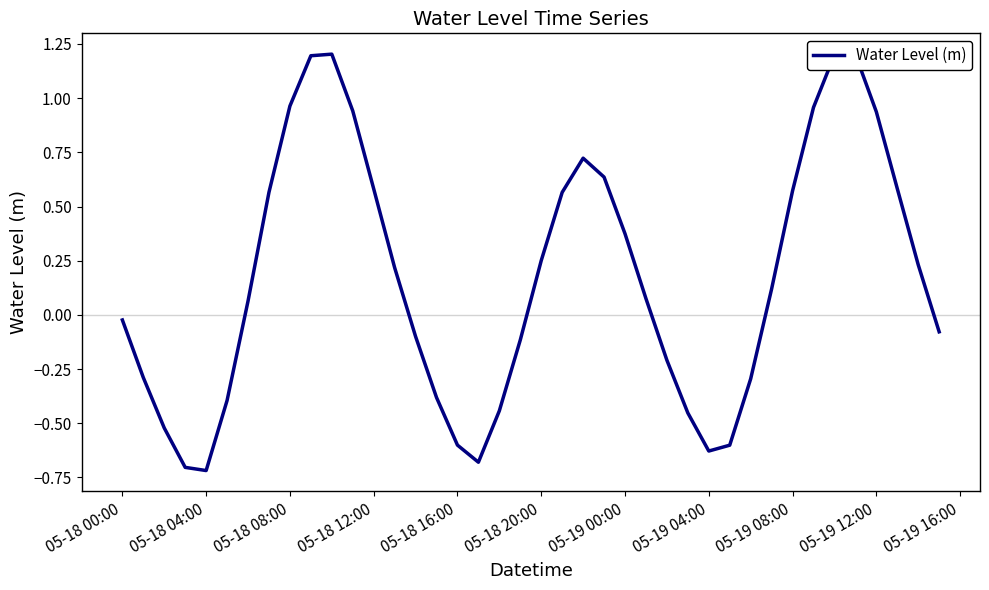

What is the greatest value displayed?

1.2